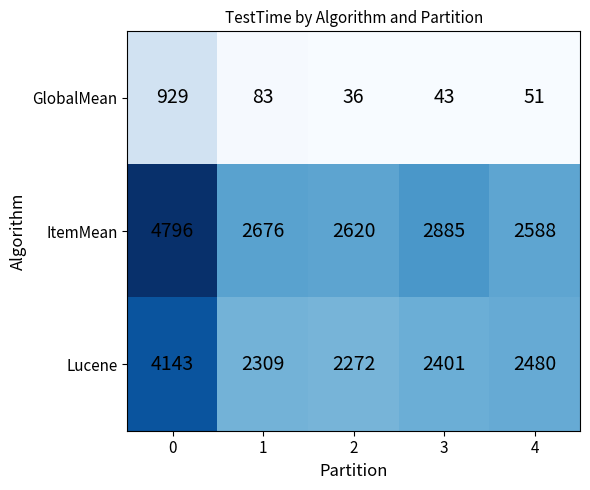

Which series has the largest total across all categories?

ItemMean